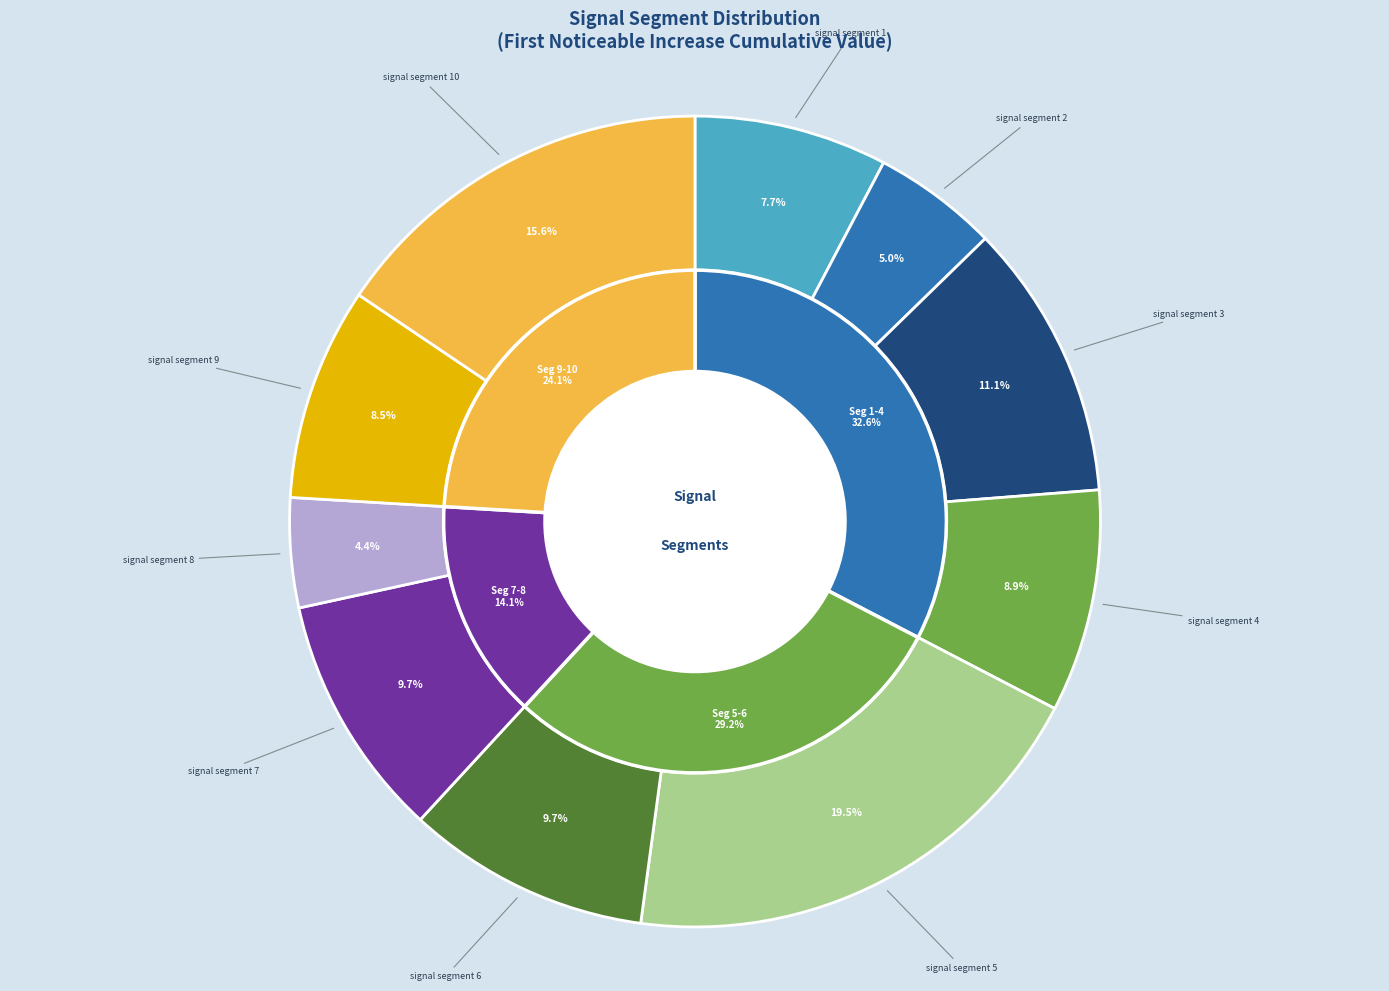

True or false: signal segment 10 accounts for 16% of the total.

True